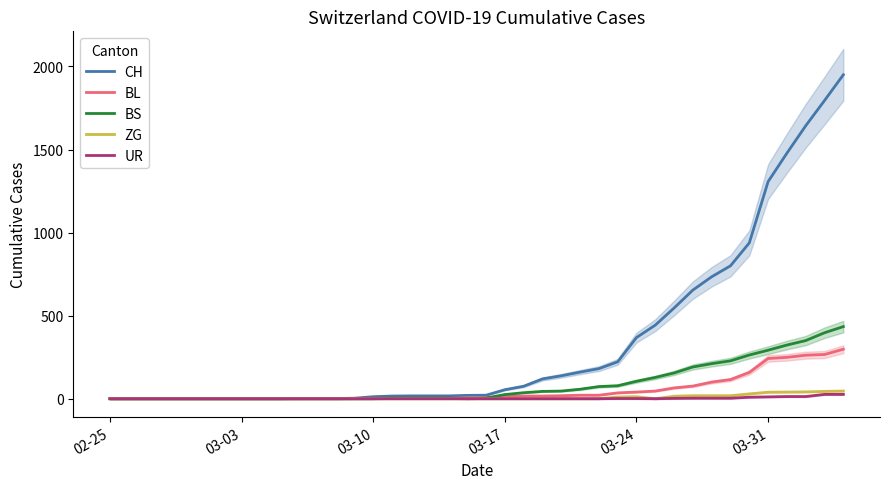

Is this an area chart (filled region under the line)?

No